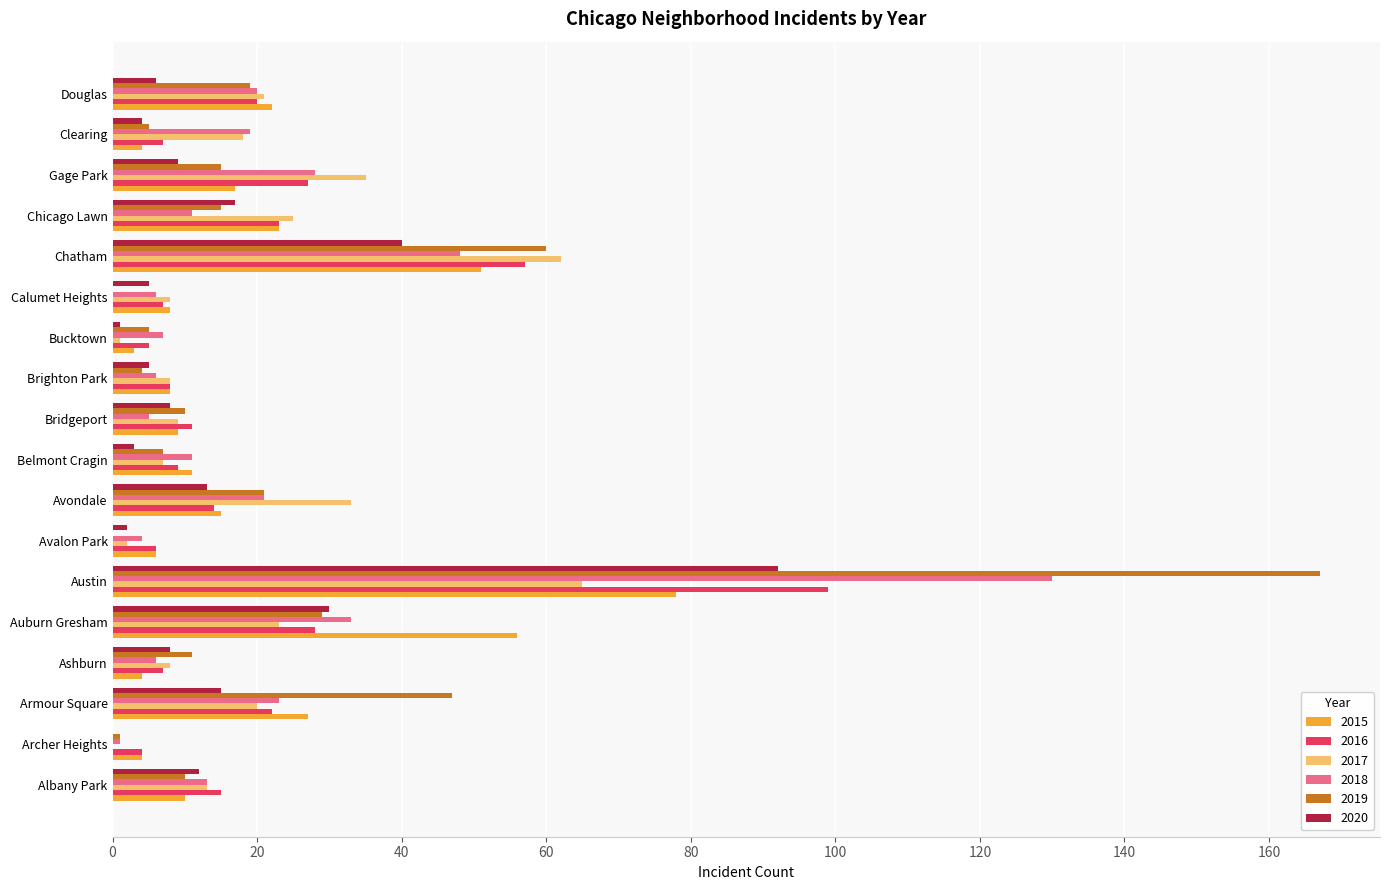

What is the spread (max minus min) of values at Archer Heights?

4